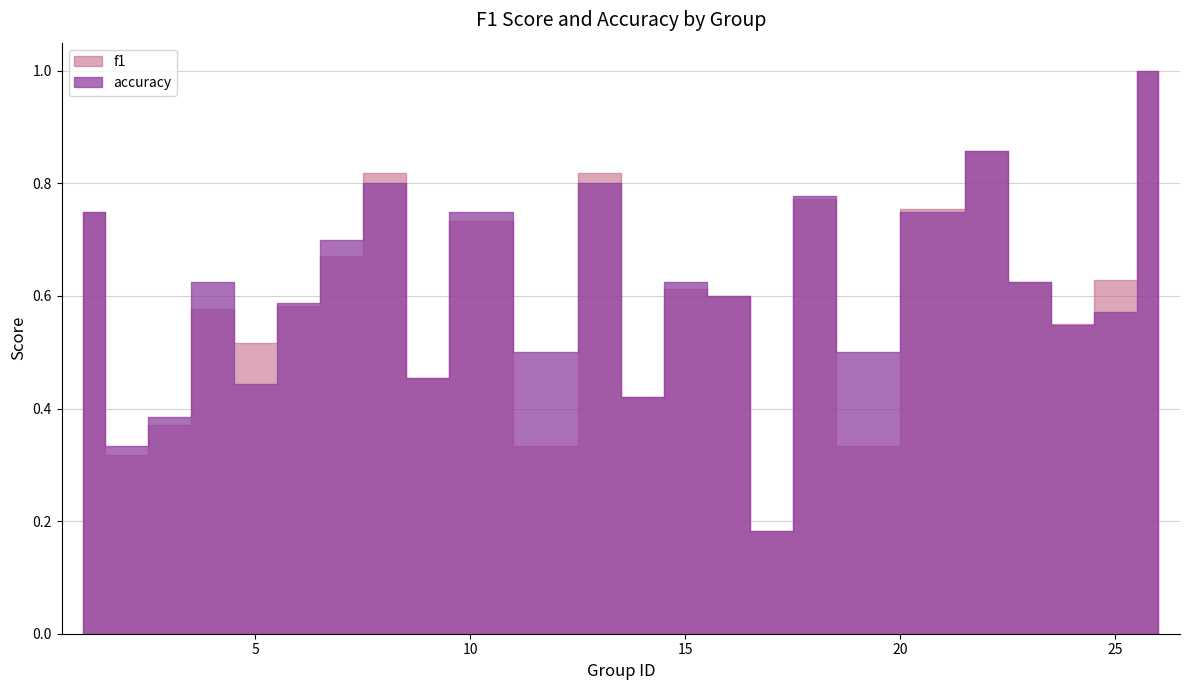

Which series has the widest spread of values?

f1